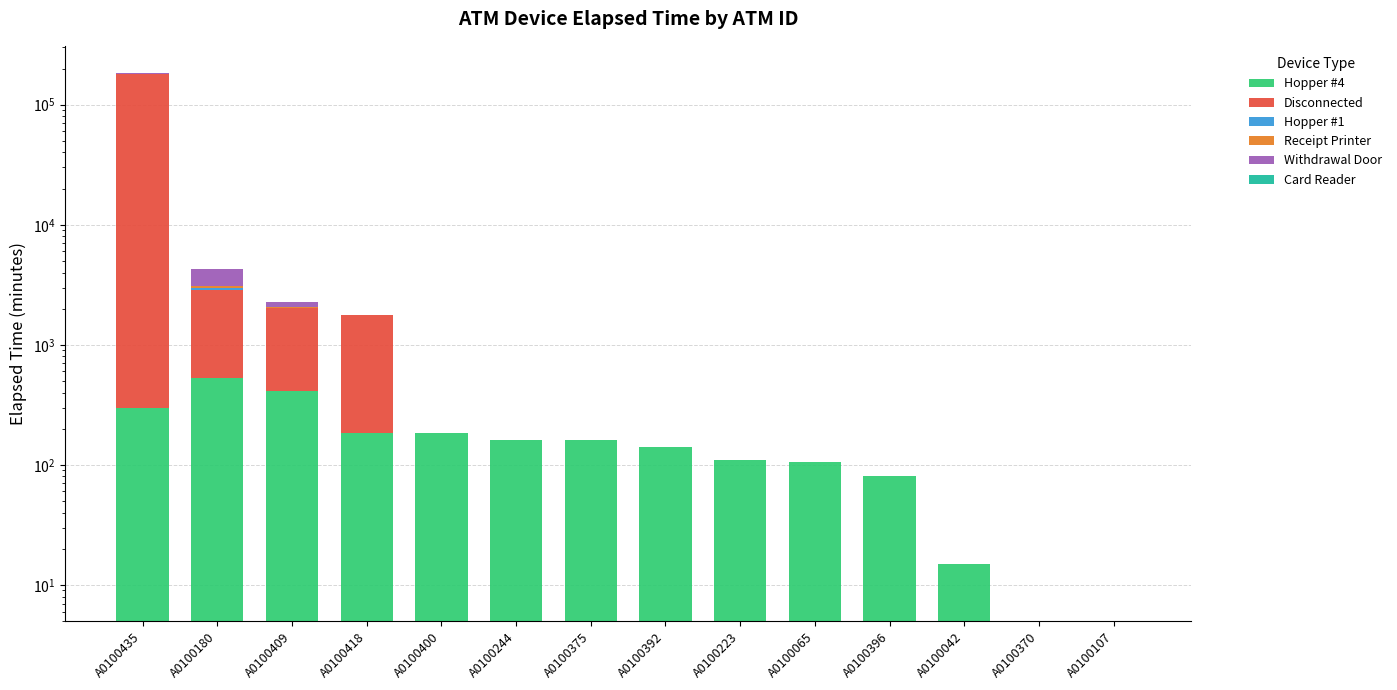

Reading right to left, what are all the values shown in this chart?

Hopper #4: 5	5	15	80	105	110	140	160	160	185	185	410	525	295
Disconnected: 0	0	0	0	0	0	0	0	0	0	1580	1635	2315	180055
Hopper #1: 0	0	0	0	0	0	0	0	0	0	0	0	110	185
Receipt Printer: 0	0	0	0	0	0	0	0	0	0	0	35	125	1140
Withdrawal Door: 0	0	0	0	0	0	0	0	0	0	0	190	1215	1300
Card Reader: 0	0	0	0	0	0	0	0	0	0	0	0	0	20